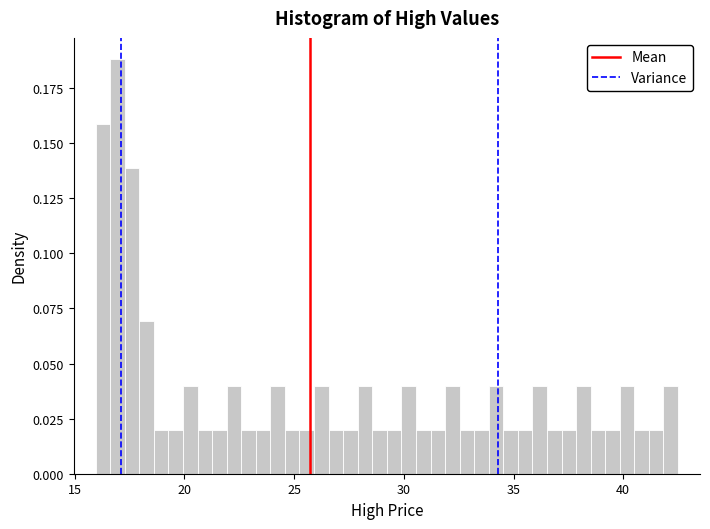

Read against the x-axis, roughly where is the centre of the tallest bar?

17.0